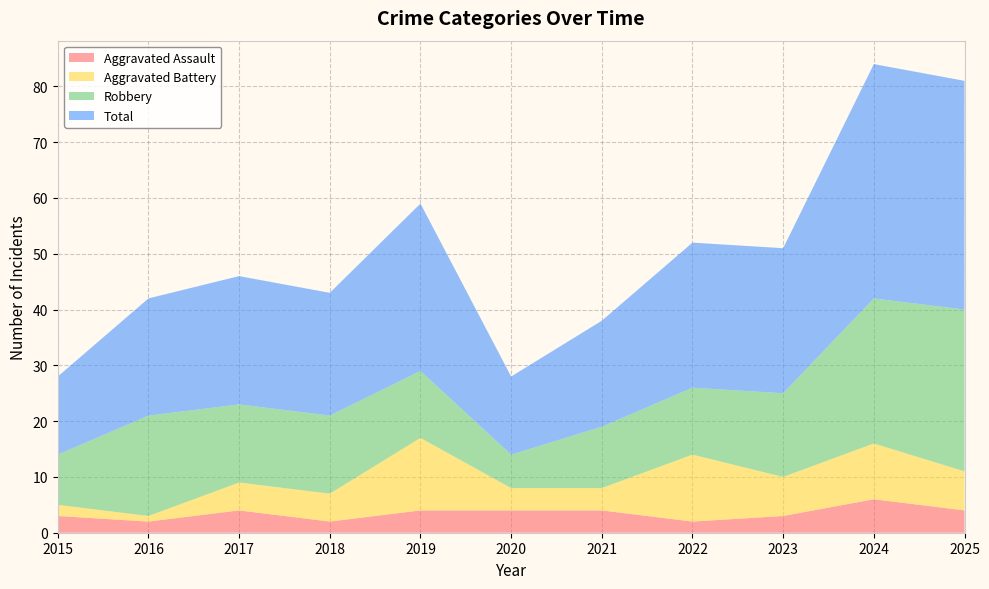

Reading left to right, list all the values displayed in this chart.

Aggravated Assault: 3	2	4	2	4	4	4	2	3	6	4
Aggravated Battery: 2	1	5	5	13	4	4	12	7	10	7
Robbery: 9	18	14	14	12	6	11	12	15	26	29
Total: 14	21	23	22	30	14	19	26	26	42	41